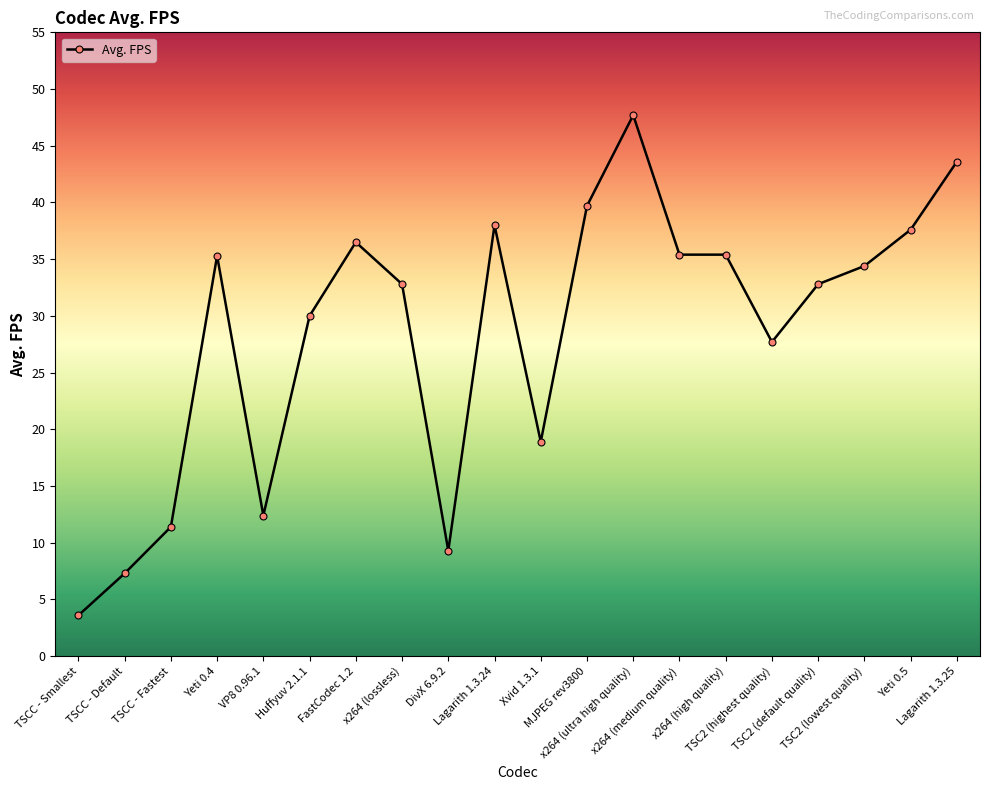

What is the change in value from TSC2 (highest quality) to TSC2 (lowest quality)?

+6.7